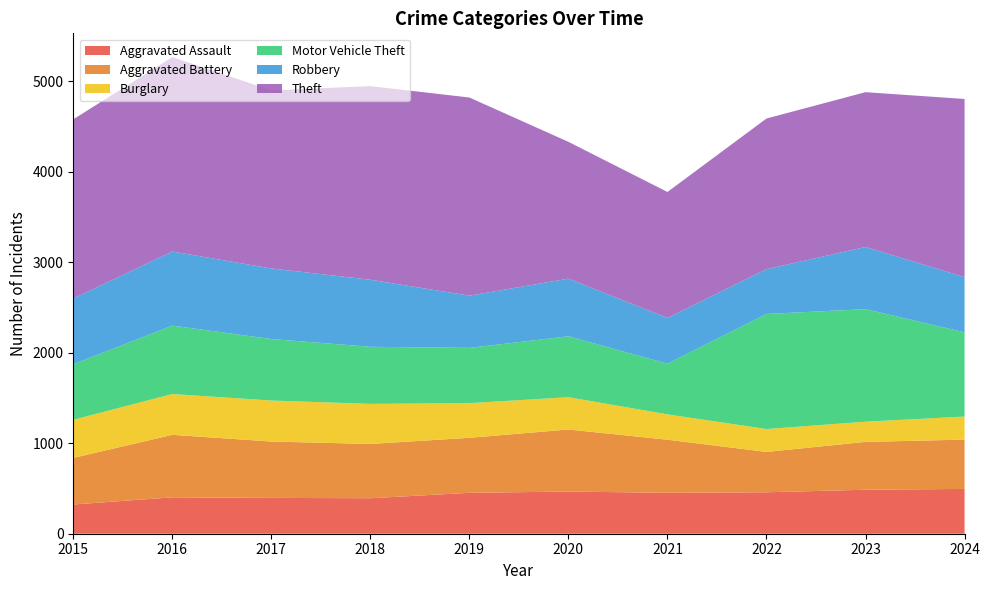

Reading left to right, extract all data points from this chart.

Aggravated Assault: 2015=323	2016=402	2017=396	2018=392	2019=452	2020=466	2021=452	2022=458	2023=486	2024=495
Aggravated Battery: 2015=515	2016=691	2017=623	2018=600	2019=608	2020=686	2021=587	2022=446	2023=529	2024=545
Burglary: 2015=421	2016=451	2017=453	2018=443	2019=383	2020=357	2021=280	2022=253	2023=223	2024=255
Motor Vehicle Theft: 2015=614	2016=756	2017=680	2018=631	2019=611	2020=673	2021=560	2022=1272	2023=1244	2024=931
Robbery: 2015=726	2016=819	2017=780	2018=741	2019=577	2020=637	2021=506	2022=495	2023=687	2024=610
Theft: 2015=1981	2016=2148	2017=1968	2018=2140	2019=2190	2020=1512	2021=1392	2022=1665	2023=1711	2024=1969